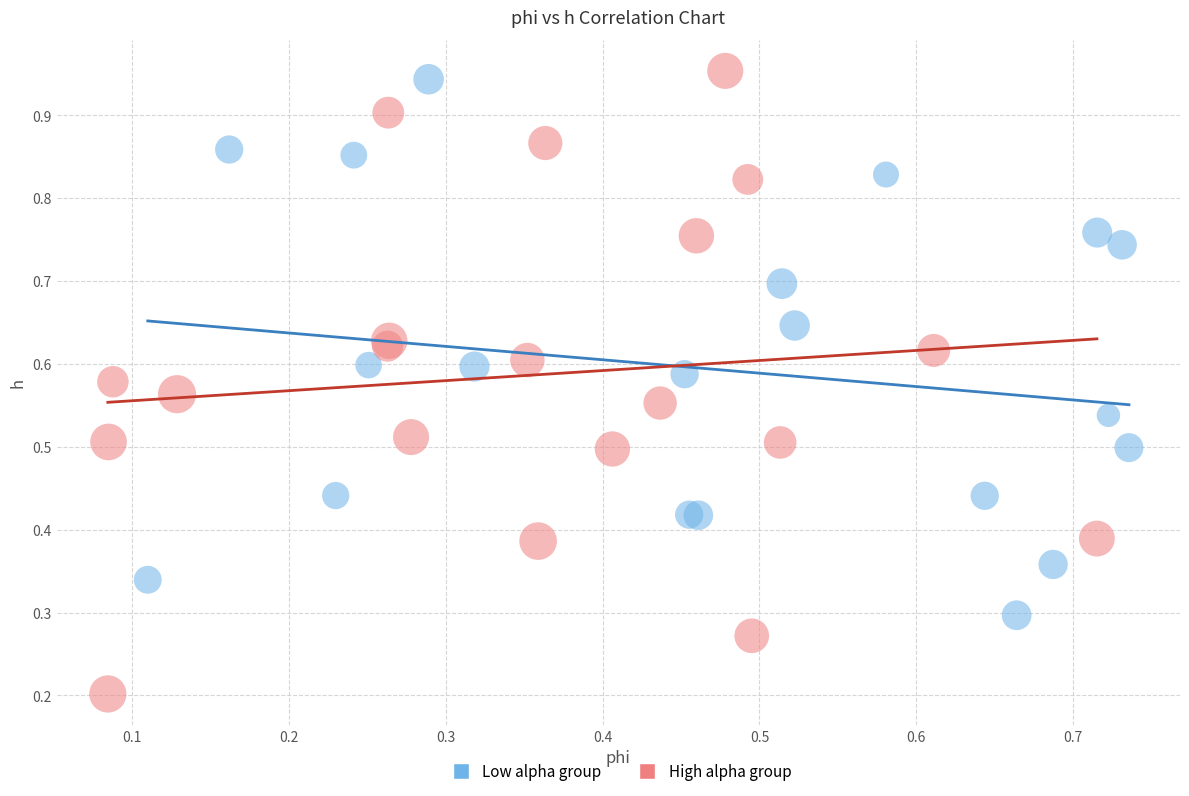

Which series contains the lowest Y value?

High alpha group